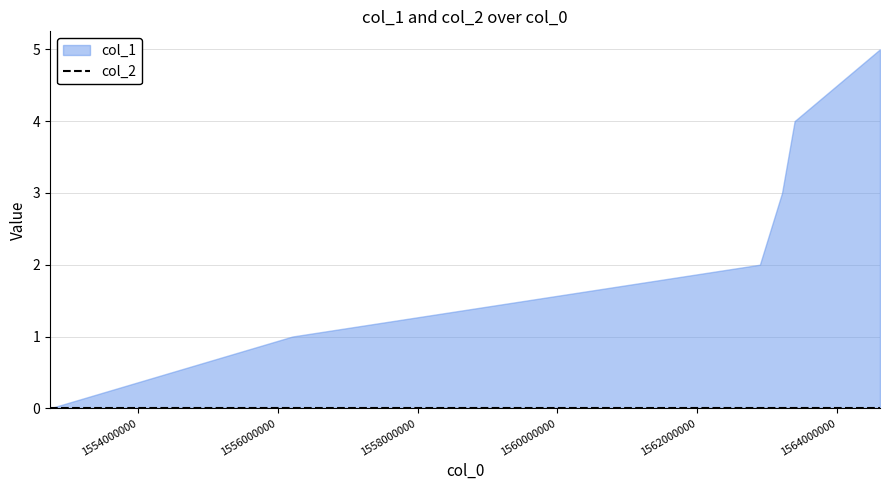

At which label is col_2 closest to 0?

1552745974